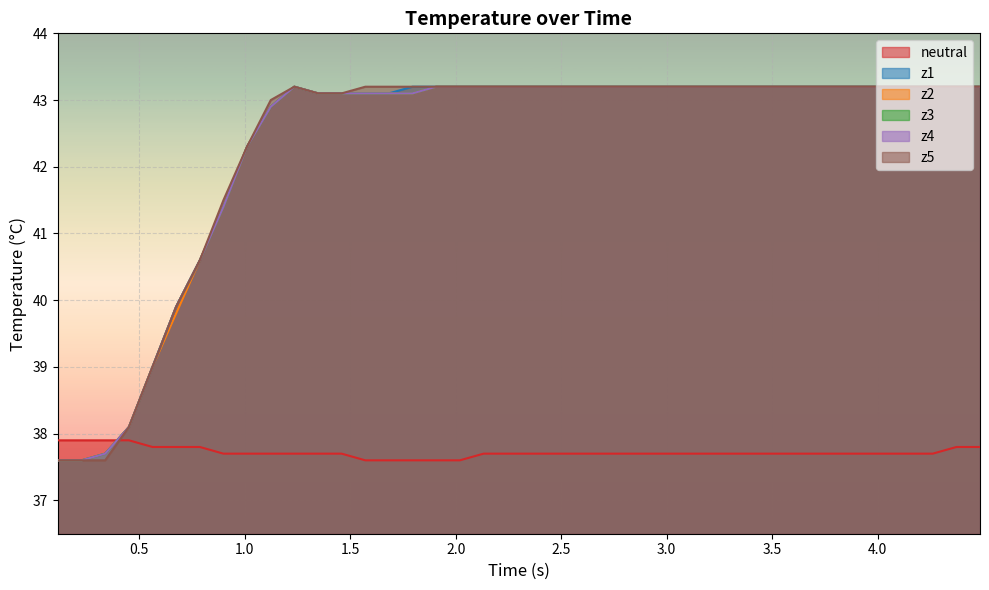

How many lines are shown in the chart?

6